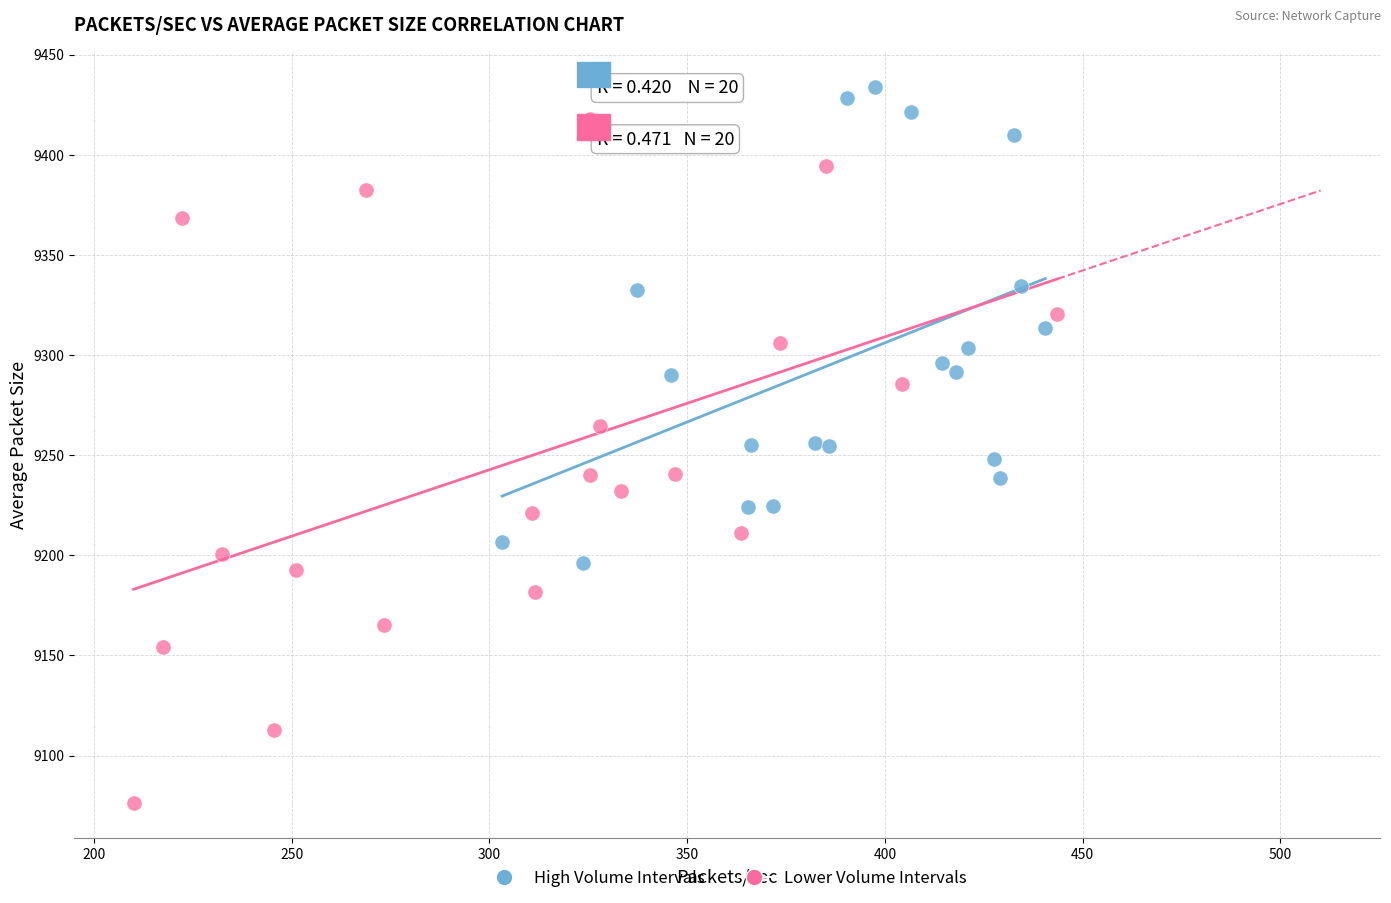

Which series contains the highest Y value?

High Volume Intervals